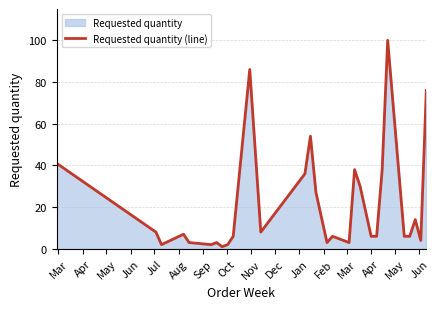

What is the maximum value shown in the chart?

100